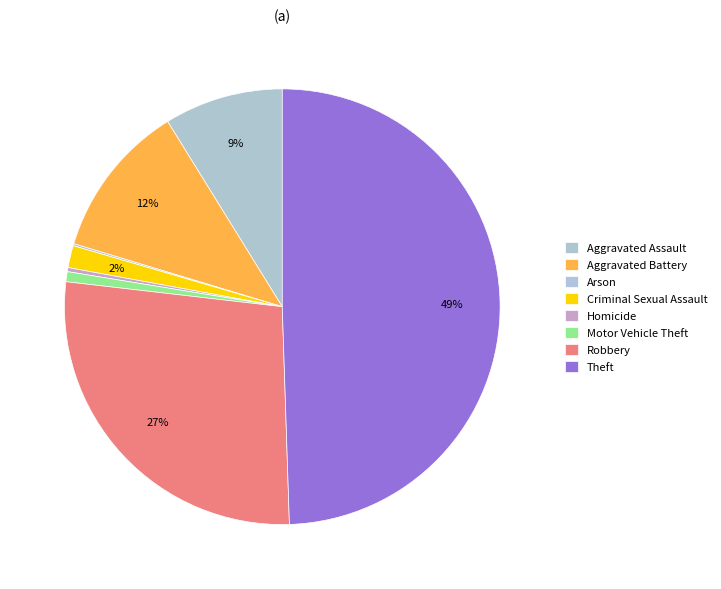

To the nearest percent, what is the combined percentage of Homicide and Motor Vehicle Theft?

1%